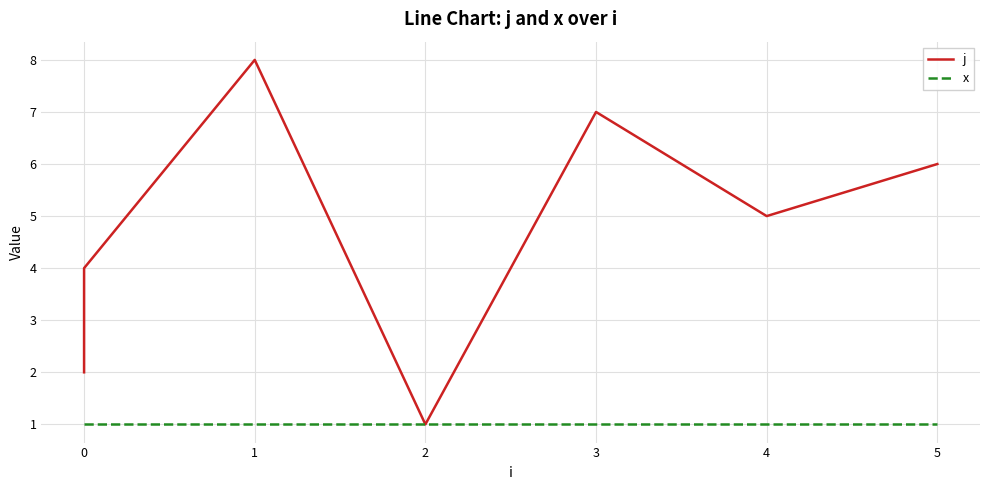

Is this an area chart (filled region under the line)?

No